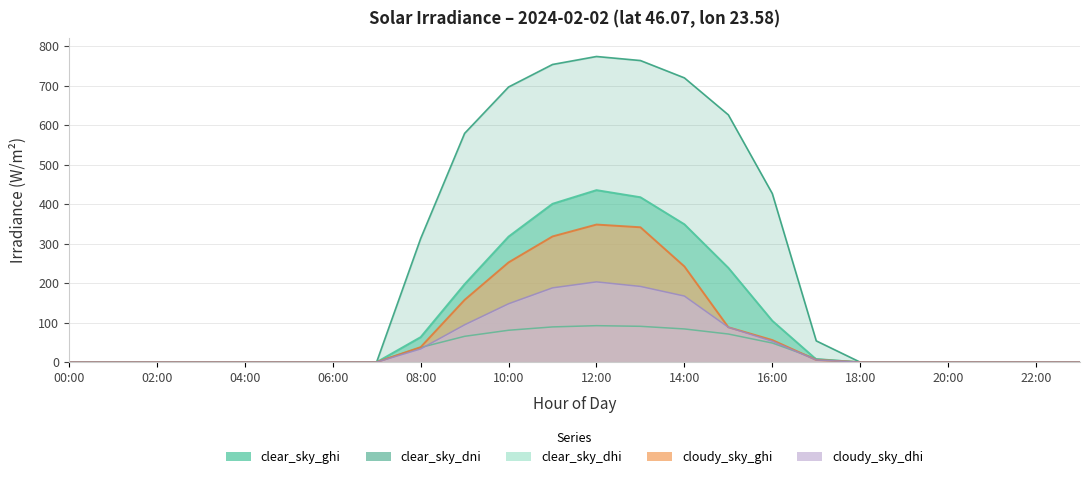

Is it true that clear_sky_ghi equals 197.4 at 9?

True